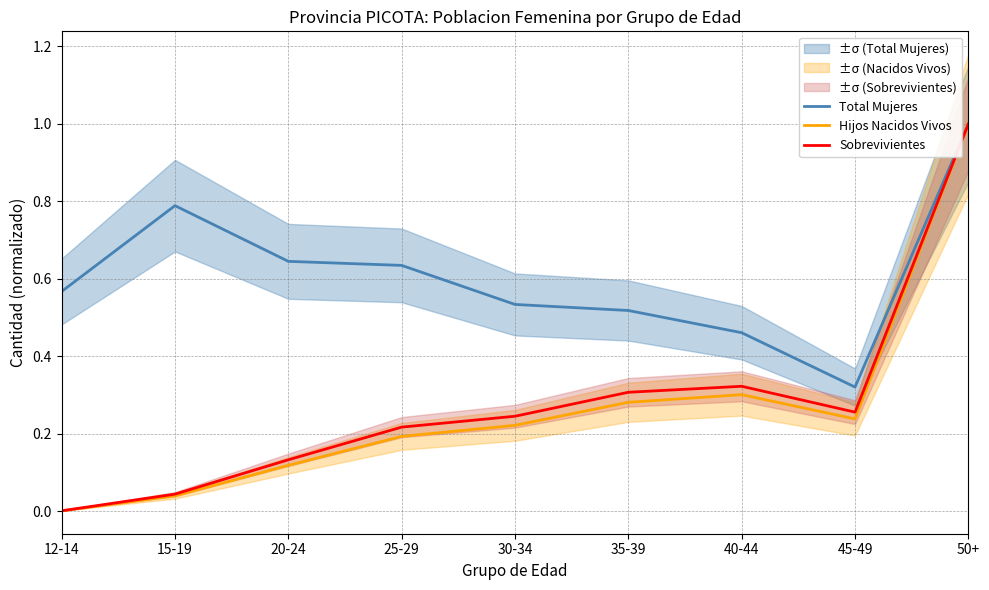

True or false: Sobrevivientes has more than 0 interior local peaks.

True